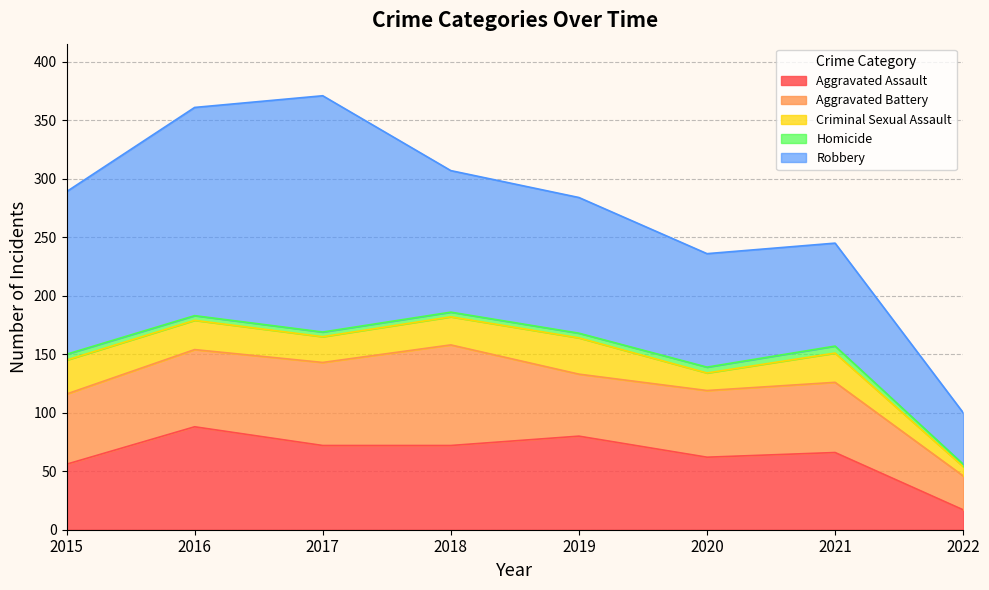

At which label does Criminal Sexual Assault first exceed 25?

2015